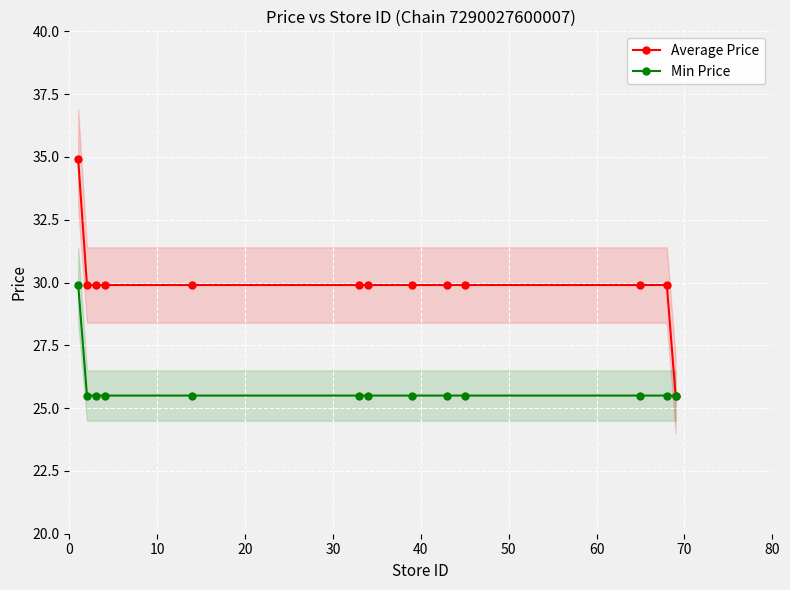

List the series in order of their overall mean, lowest first.

Min Price, Average Price